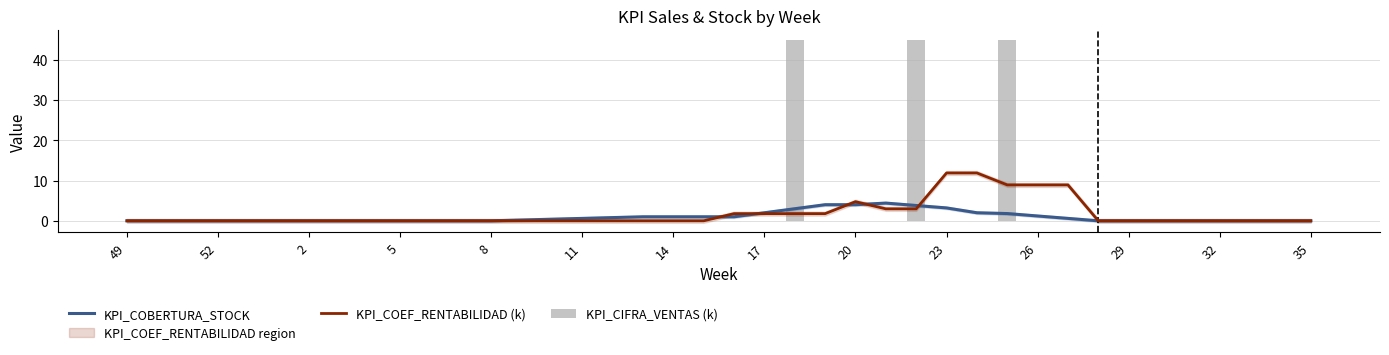

What is the label of the 23rd bar from the right?

17